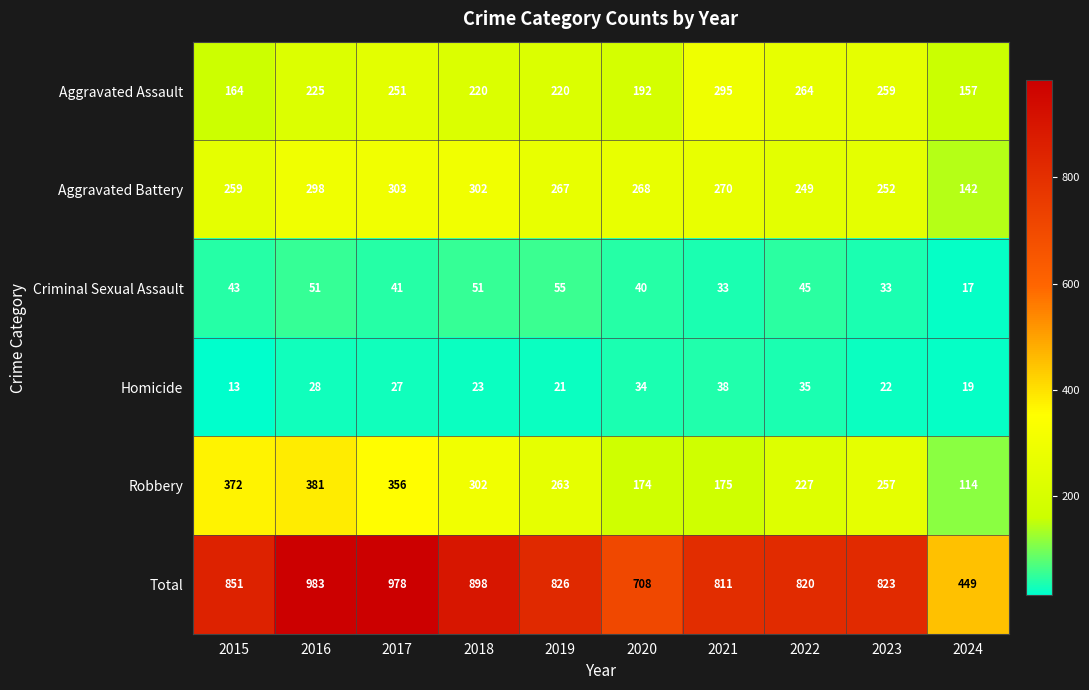

At which label does Homicide first exceed 27?

2016